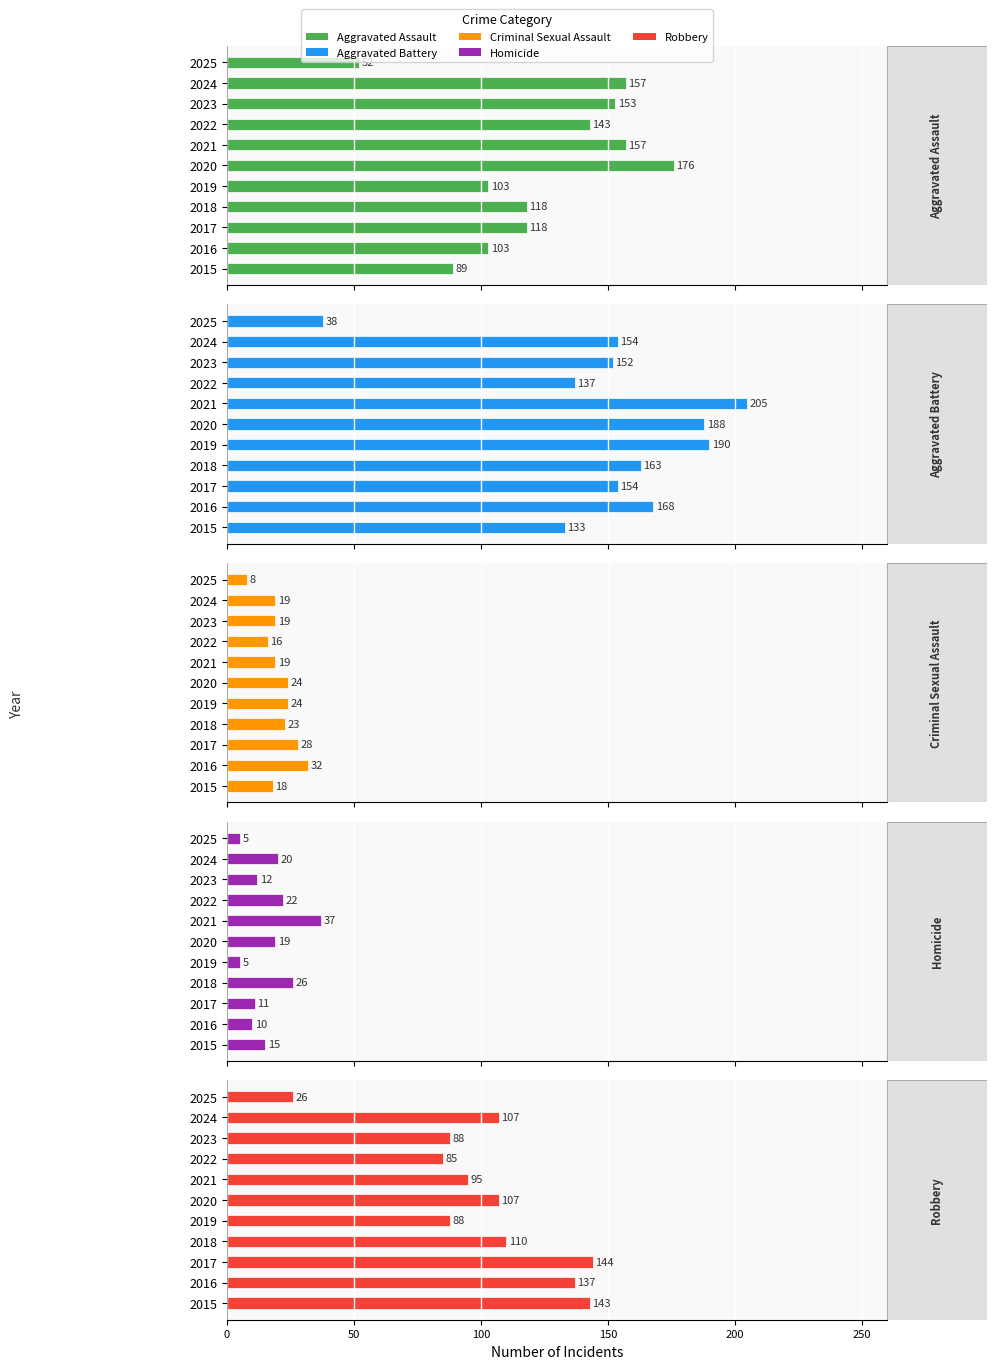

How many groups of bars are there?

11